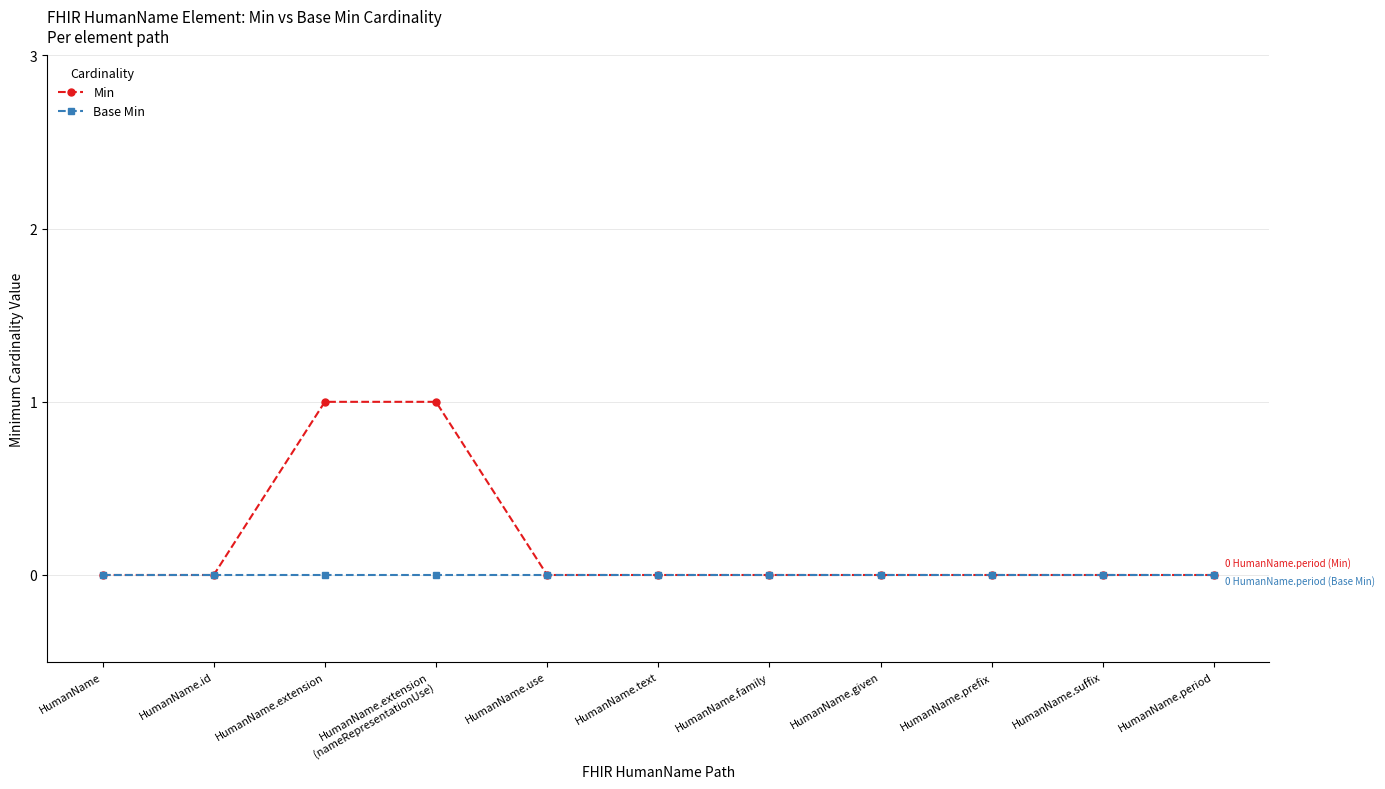

List the series in order of their overall mean, highest first.

Min, Base Min